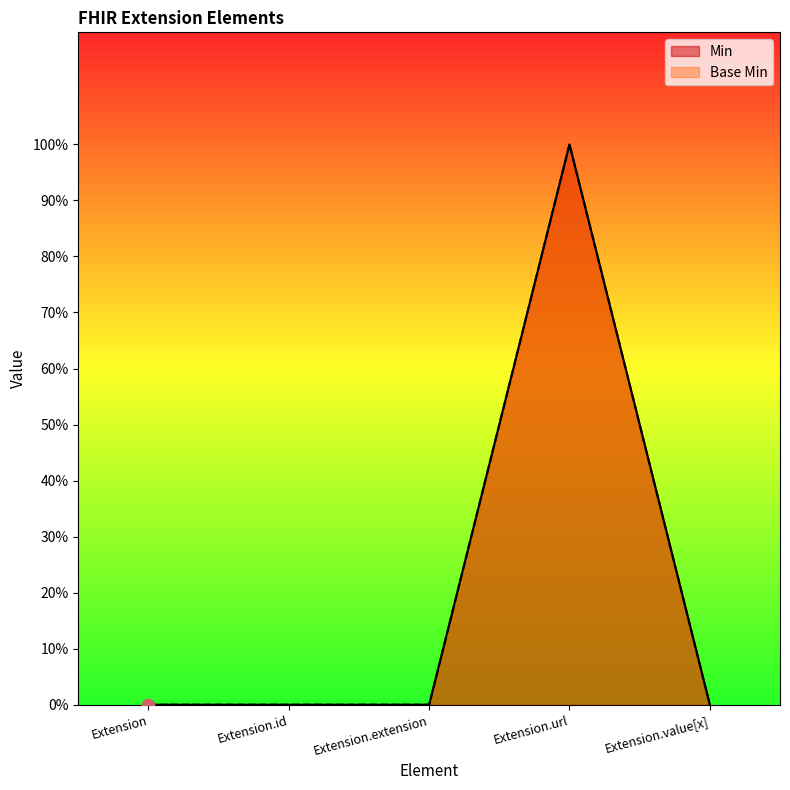

At how many categories does at least one series exceed 0?

1